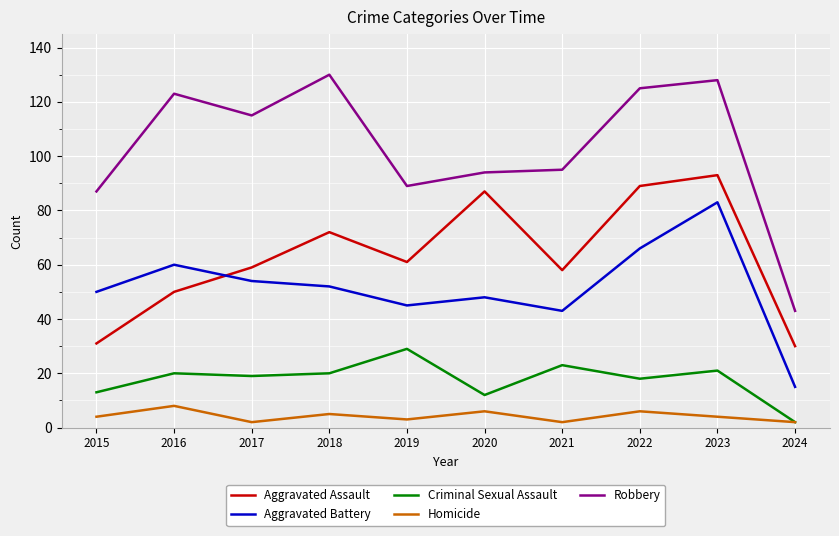

What is the total value across all series at 2019?

227